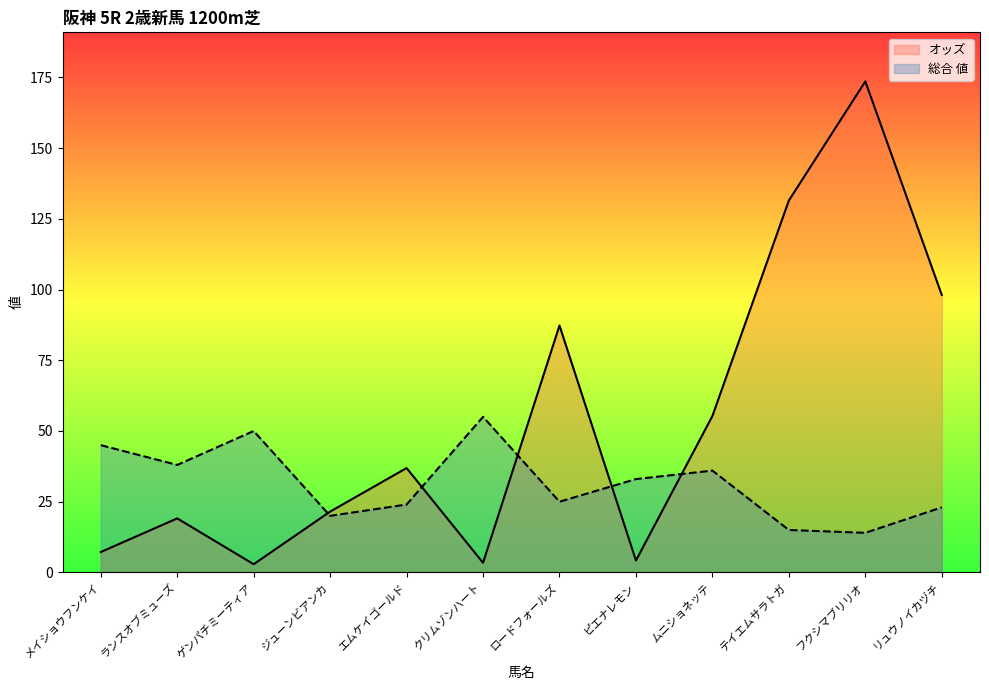

What is the highest value of the オッズ series?

173.6